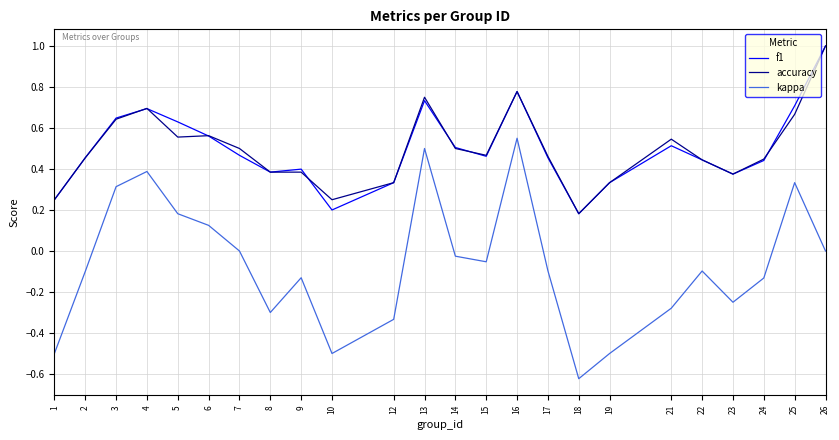

In kappa, how many points are lower than both neighbors (excluding endpoints)?

5